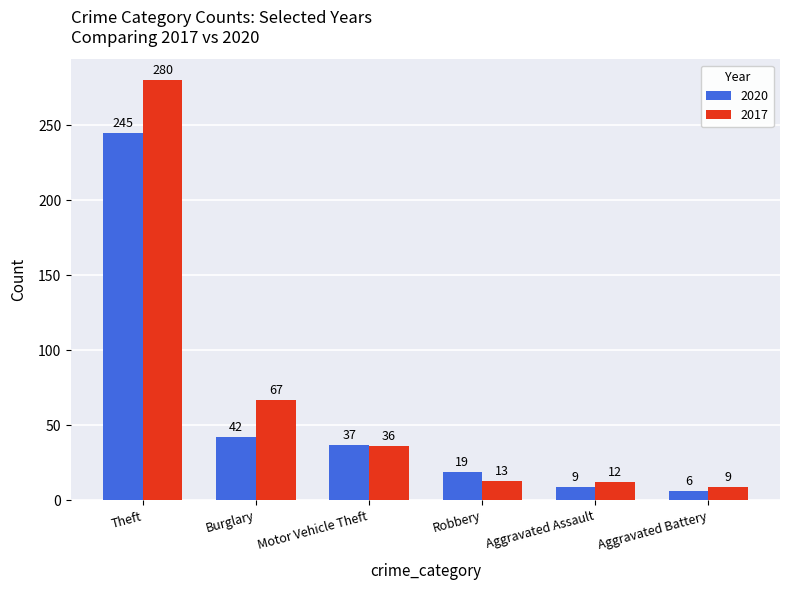

At which category does the chart reach its peak across all series?

Theft